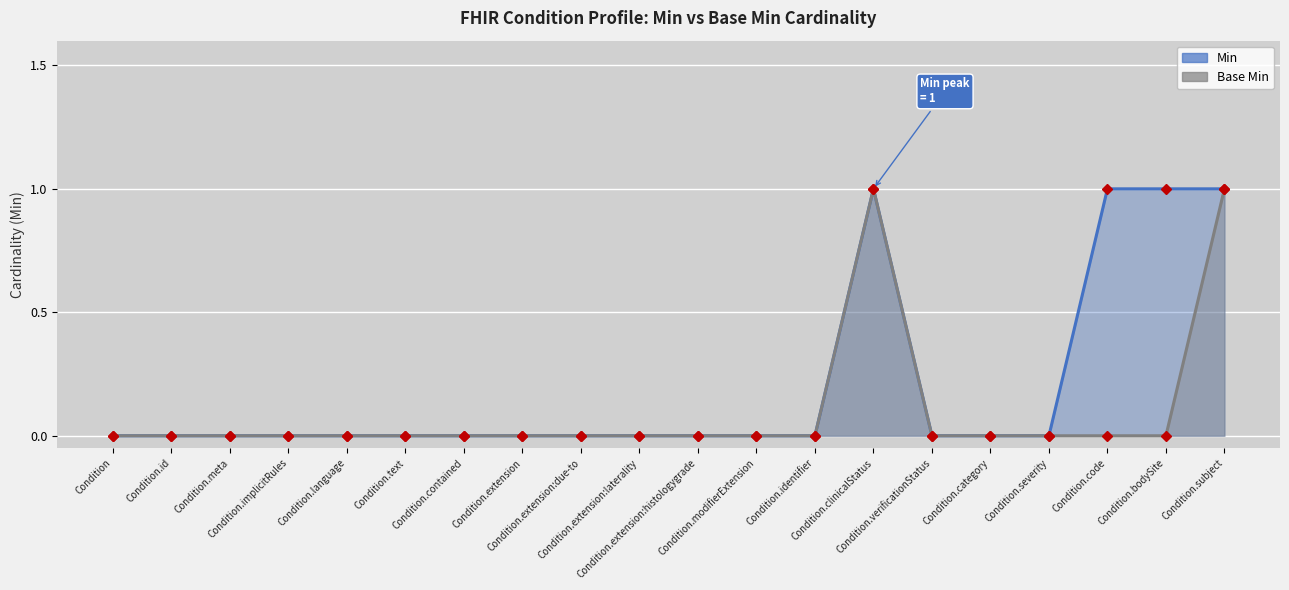

What is the sum of all Base Min values?

2